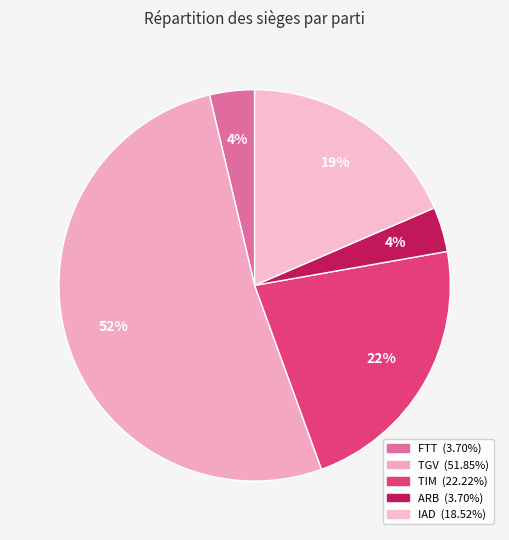

Does any single category account for the majority?

Yes